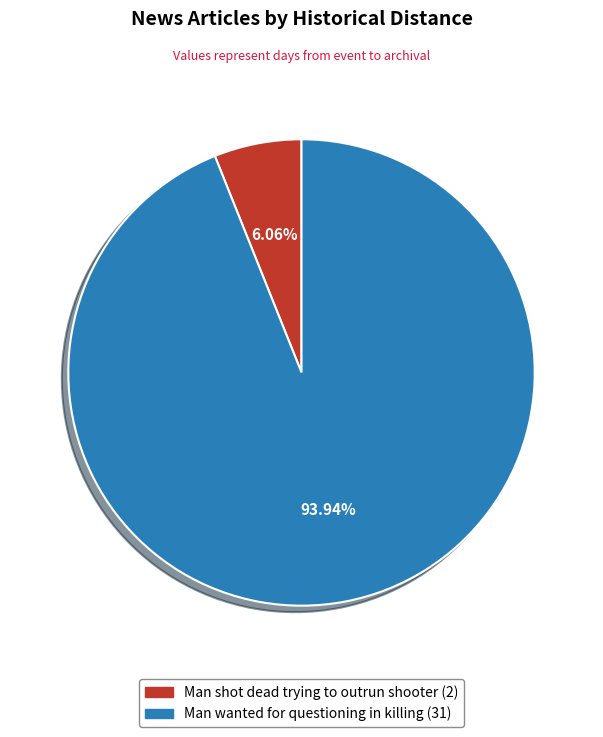

How many segments does this pie chart have?

2